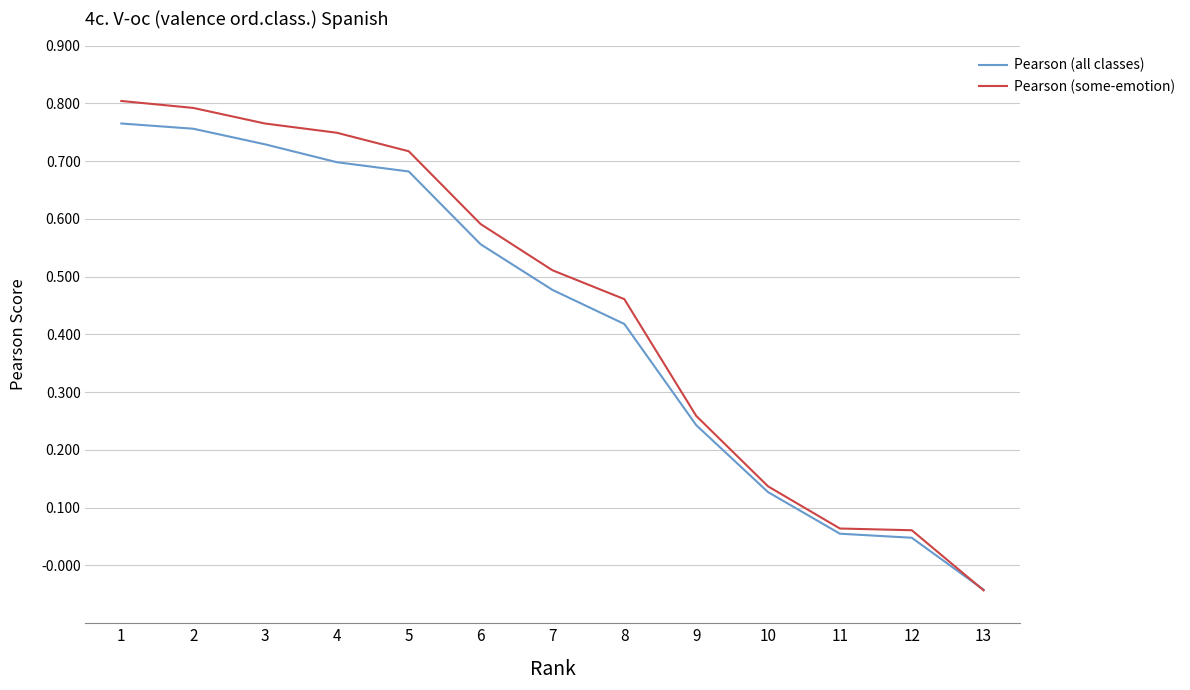

At which label is Pearson (some-emotion) closest to 0?

13